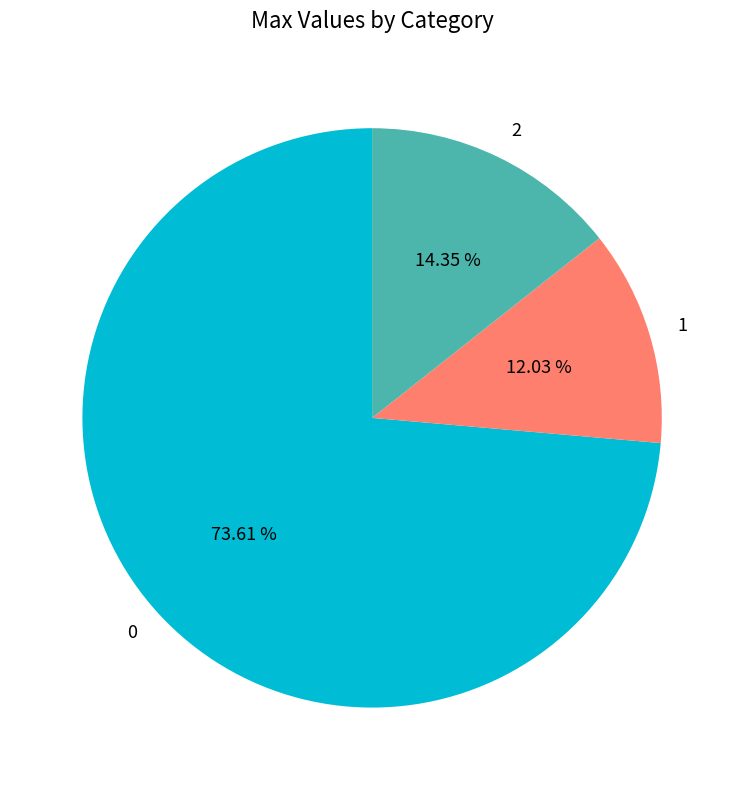

Count the number of slices in the pie.

3